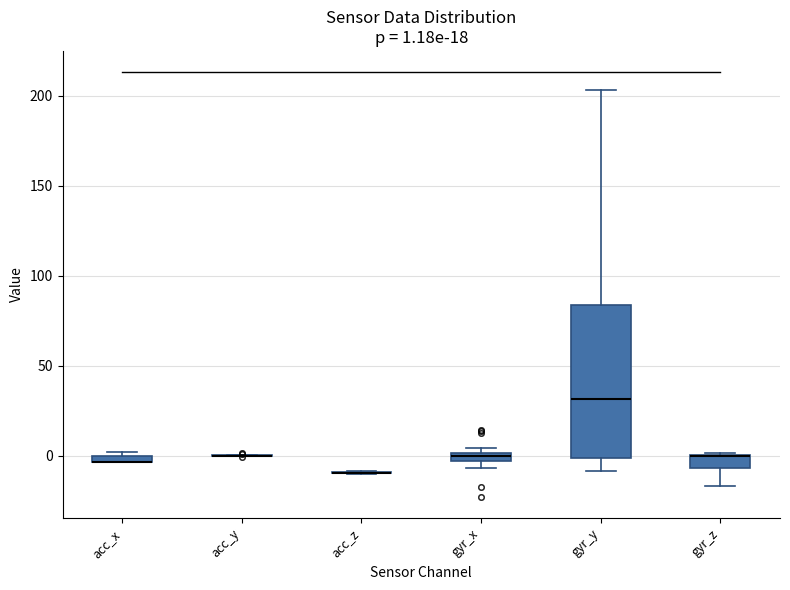

Which box is the tallest, from its lower edge to its upper edge?

gyr_y